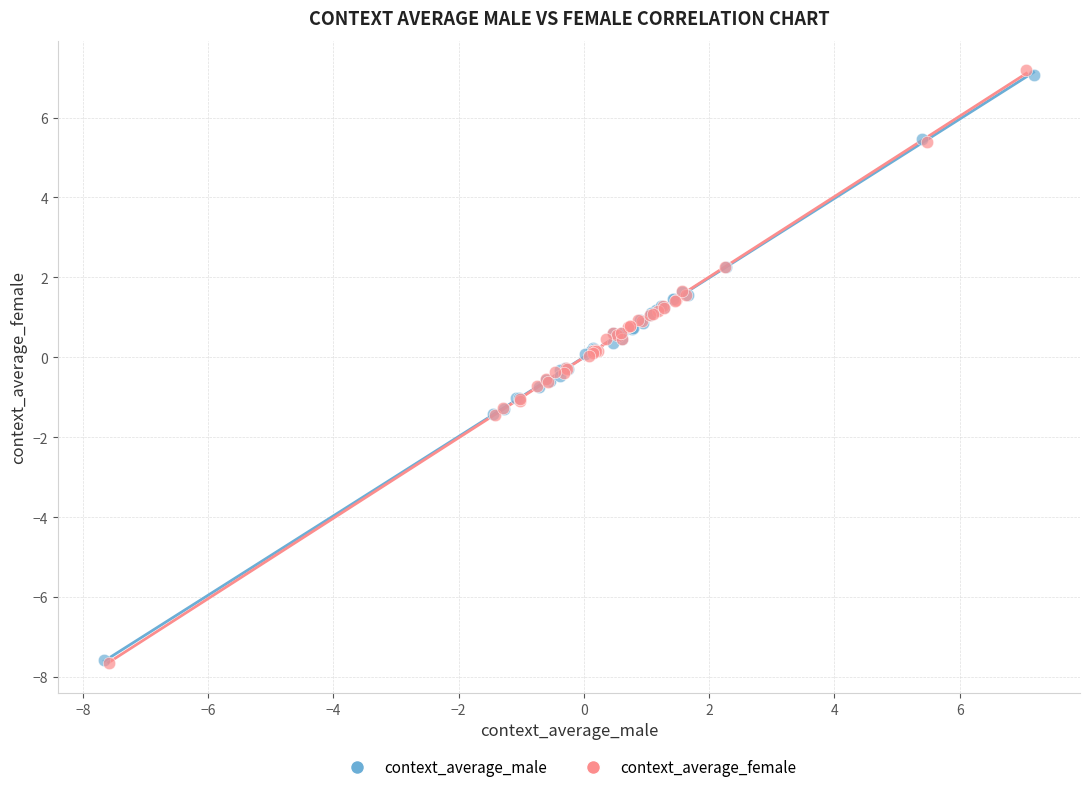

Which series has the widest spread of Y values?

context_average_female